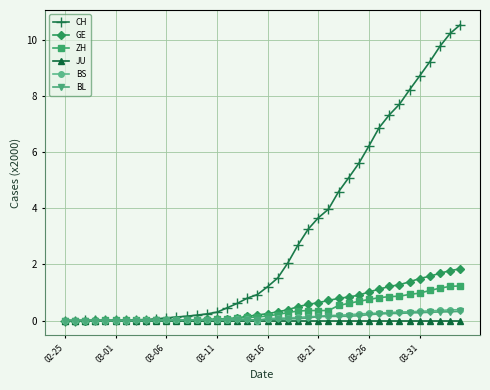

Which series has the largest total across all categories?

CH